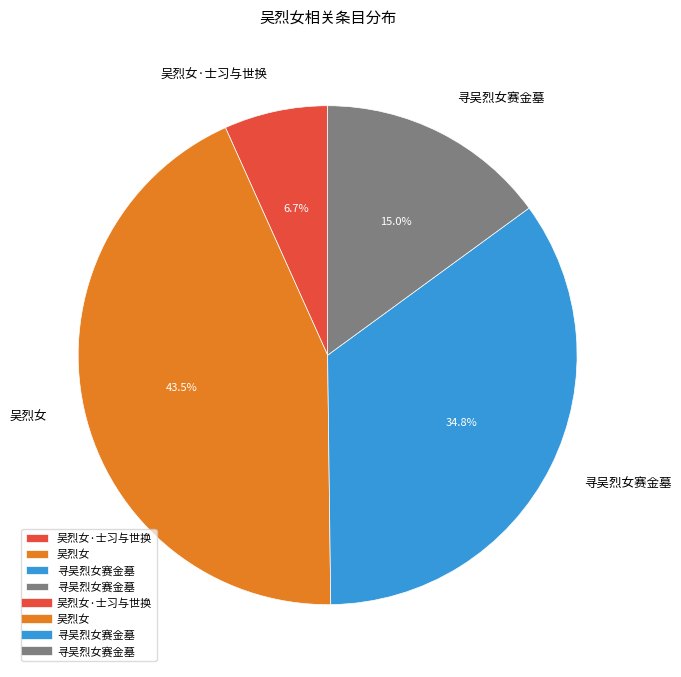

To the nearest percent, what is the difference between the largest and smallest slice percentages?

37%